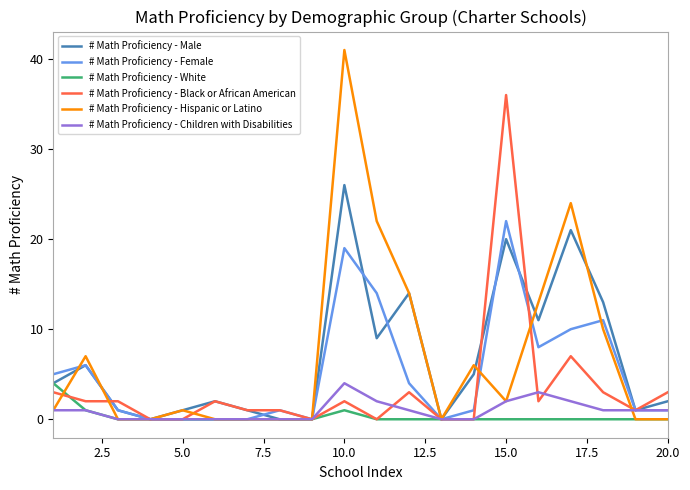

Which series has the widest spread of values?

# Math Proficiency - Hispanic or Latino